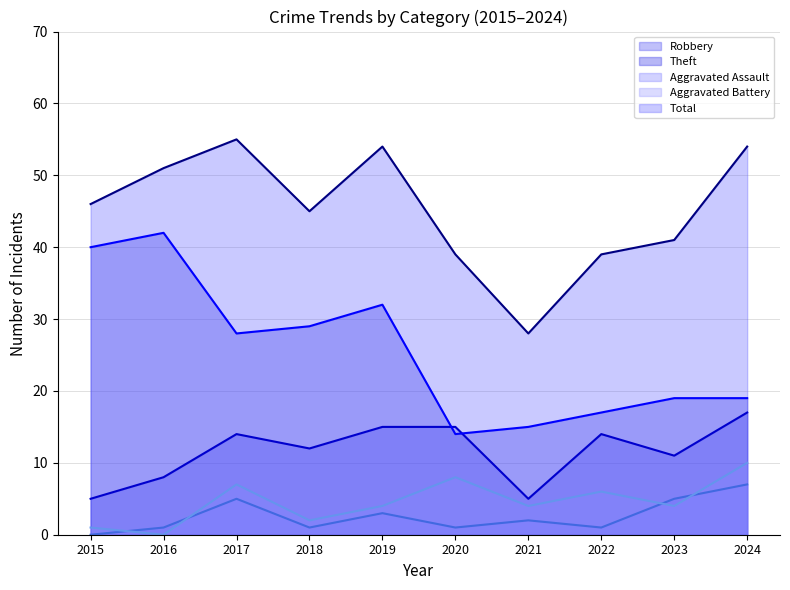

How many values in Aggravated Assault line are above zero?

9